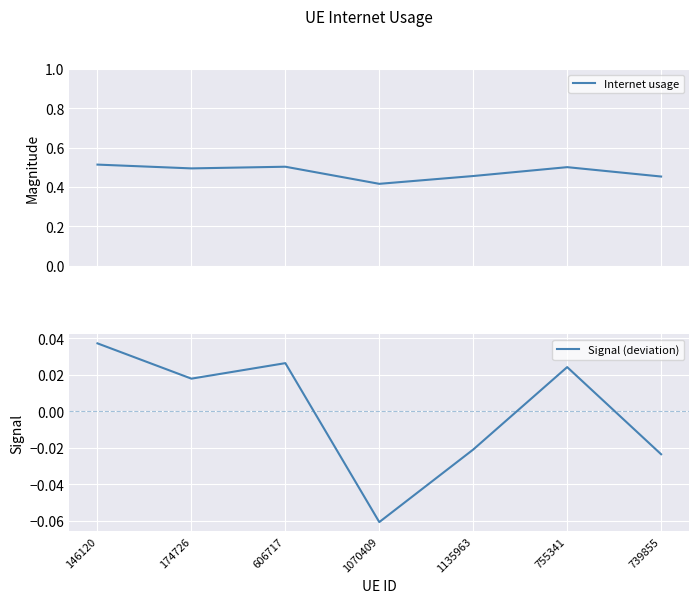

Reading left to right, list all the values displayed in this chart.

Internet usage: 146120=0.5	174726=0.5	606717=0.5	1070409=0.4	1135963=0.5	755341=0.5	739855=0.5
Signal (deviation): 146120=0.0	174726=0.0	606717=0.0	1070409=-0.1	1135963=-0.0	755341=0.0	739855=-0.0